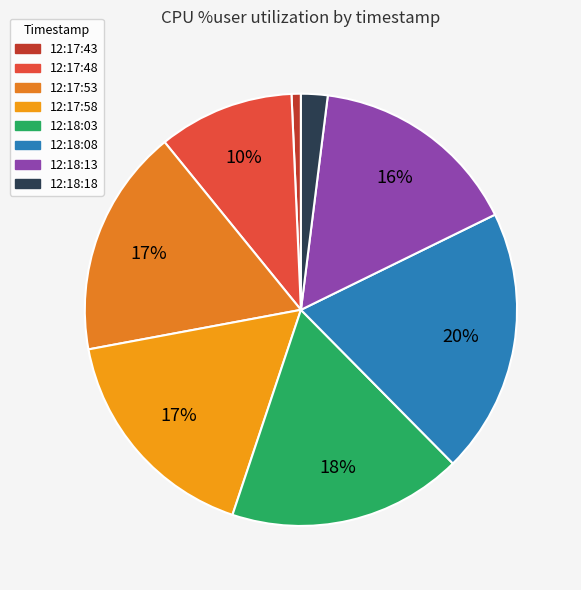

Approximately how many times larger is the value at 12:17:48 compared to 12:18:08?

0.5